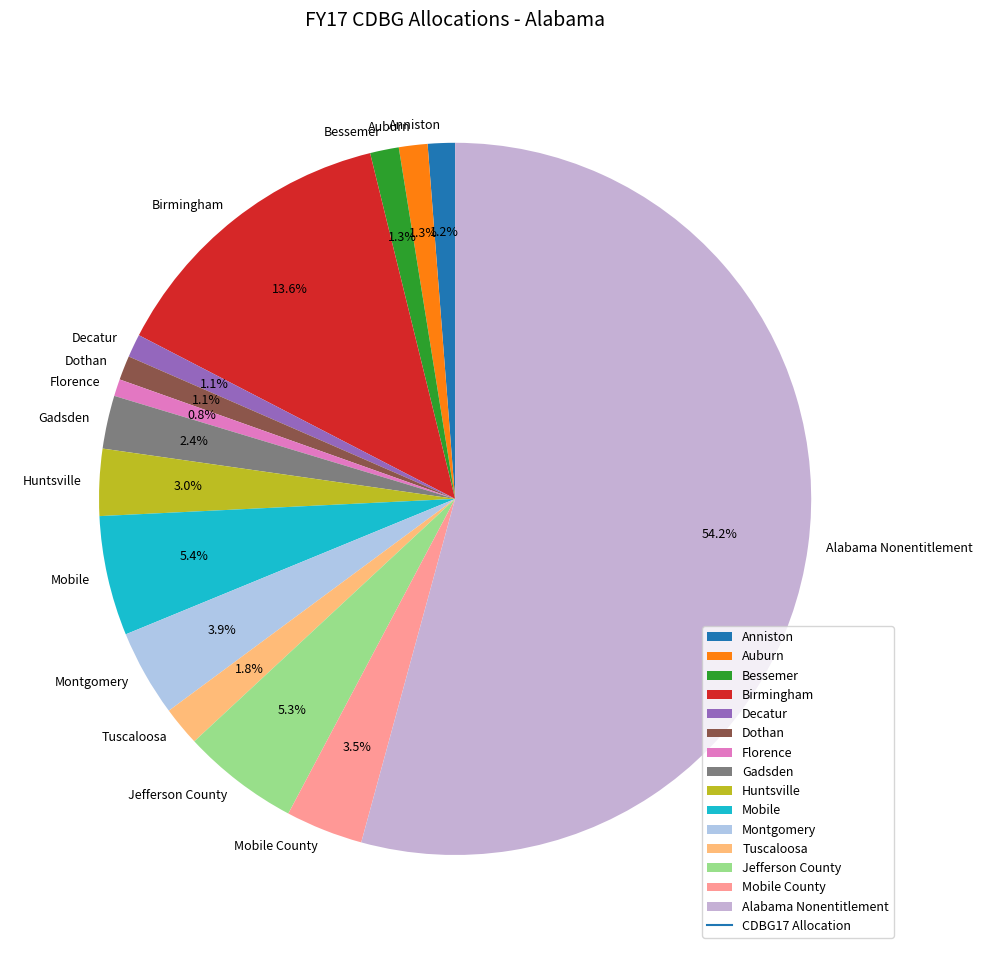

To the nearest percent, what portion does Birmingham represent?

14%